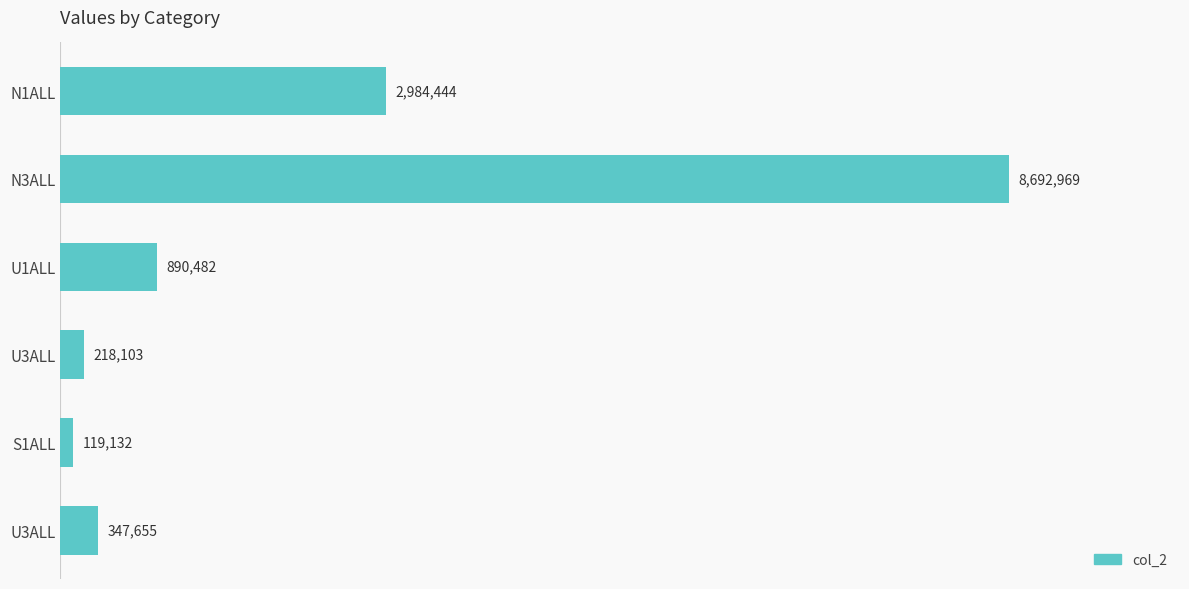

Does the chart contain any negative values?

No